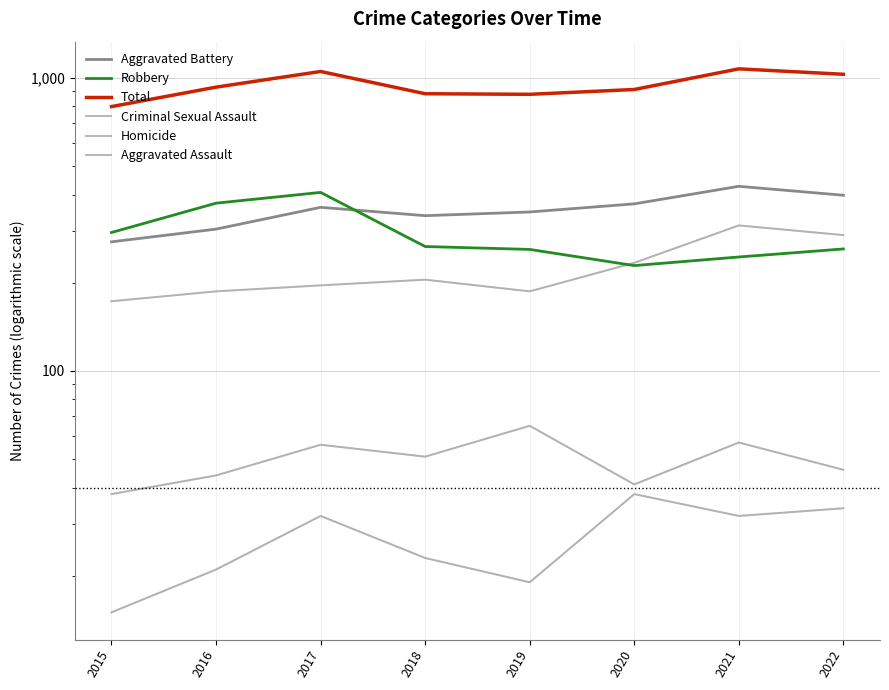

Reading right to left, list all the values displayed in this chart.

Aggravated Battery: 2022=398	2021=427	2020=372	2019=349	2018=339	2017=362	2016=305	2015=276
Robbery: 2022=261	2021=245	2020=229	2019=260	2018=266	2017=407	2016=374	2015=297
Total: 2022=1030	2021=1075	2020=914	2019=880	2018=884	2017=1053	2016=931	2015=799
Criminal Sexual Assault: 2022=46	2021=57	2020=41	2019=65	2018=51	2017=56	2016=44	2015=38
Homicide: 2022=34	2021=32	2020=38	2019=19	2018=23	2017=32	2016=21	2015=15
Aggravated Assault: 2022=291	2021=314	2020=234	2019=187	2018=205	2017=196	2016=187	2015=173